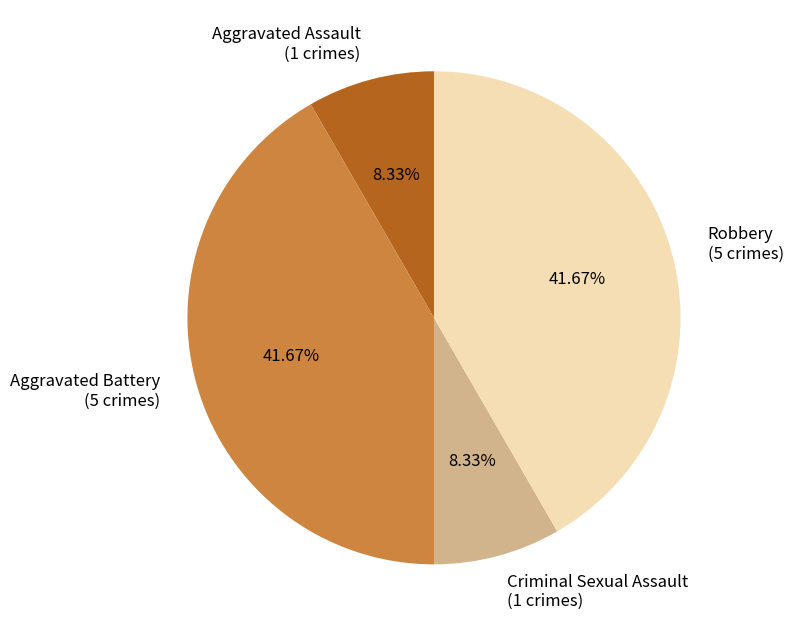

To the nearest percent, what is the combined percentage of Aggravated Assault and Robbery?

50%